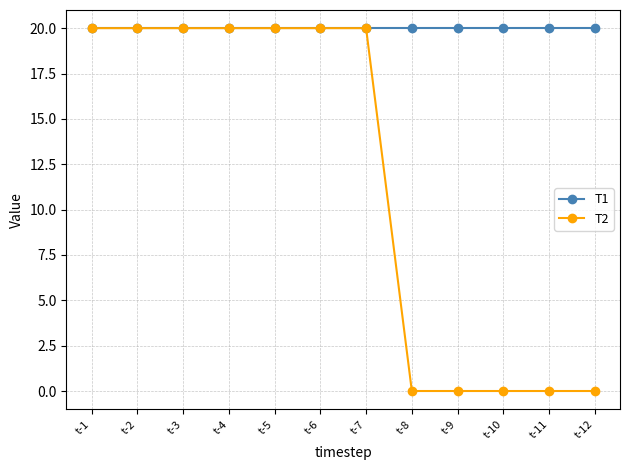

Which series changed the most between t-6 and t-11?

T2